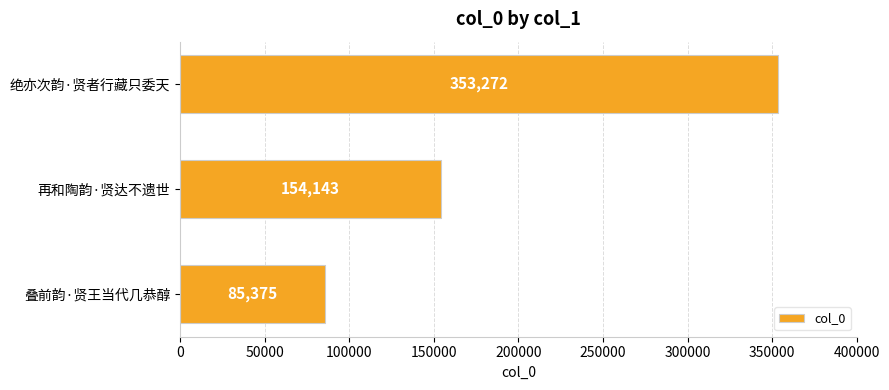

What is the minimum value shown in the chart?

85375